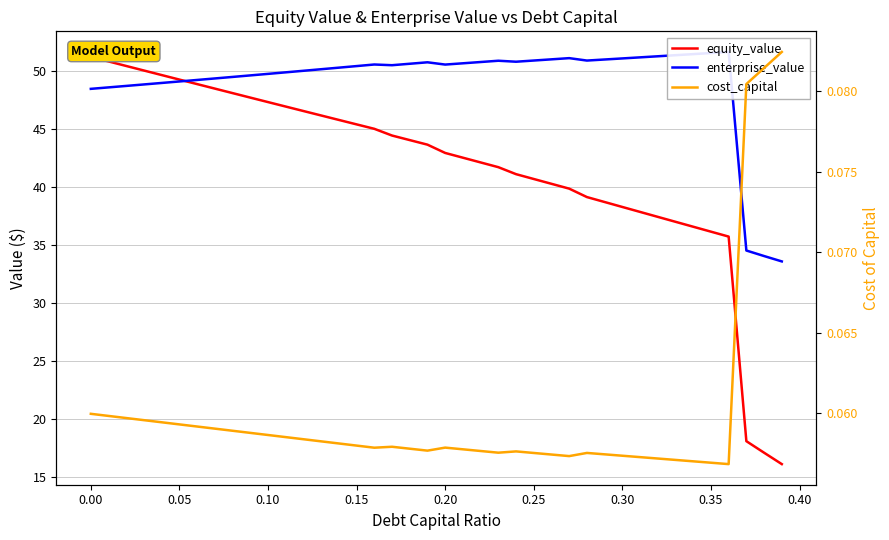

How many lines are shown in the chart?

3